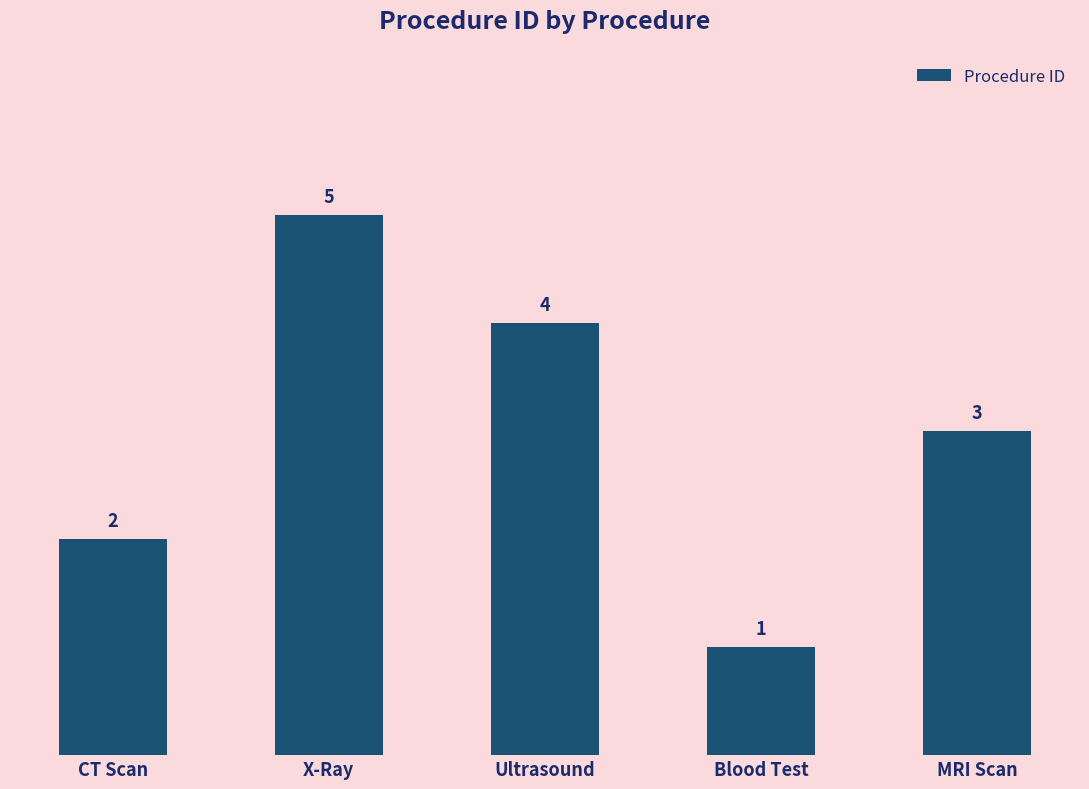

Are the bars horizontal?

No